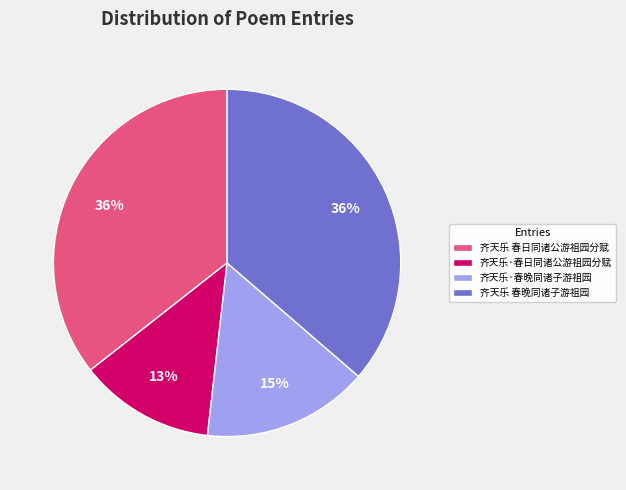

Which category has the smallest portion of the pie?

齐天乐·春日同诸公游祖园分赋